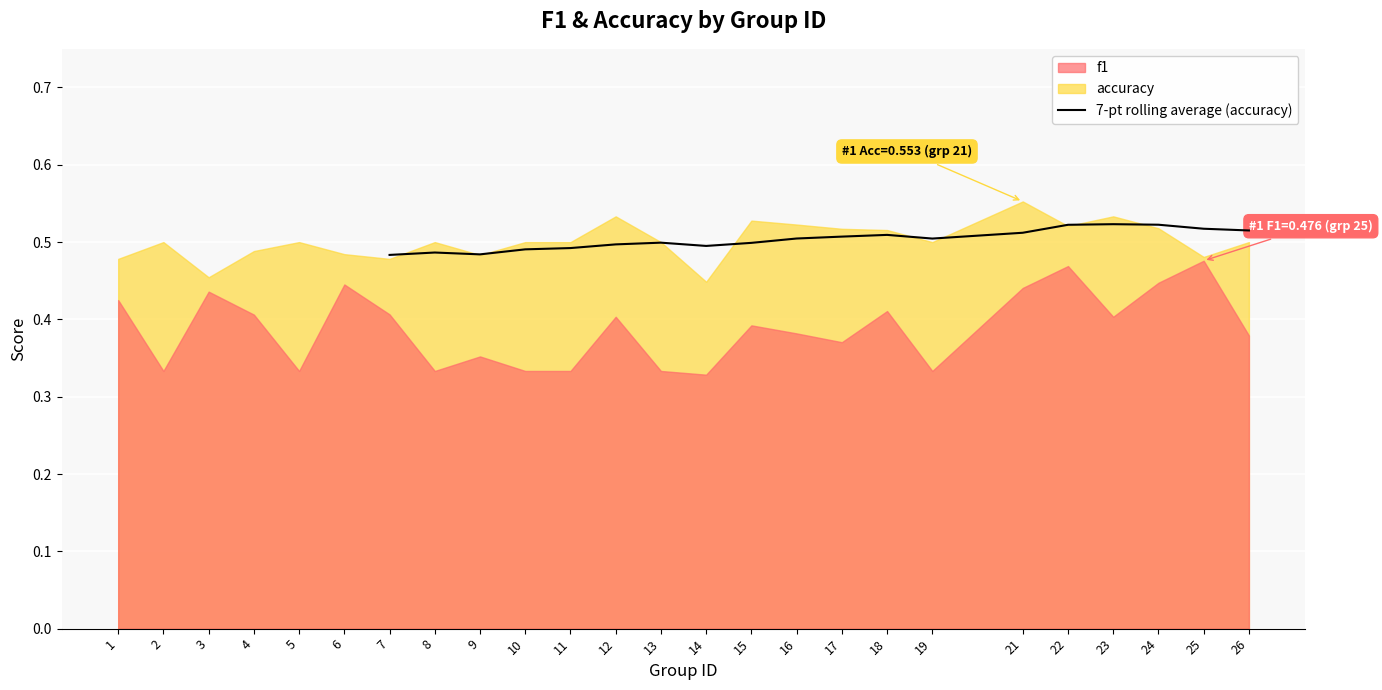

Does the chart display data point markers on the line(s)?

No